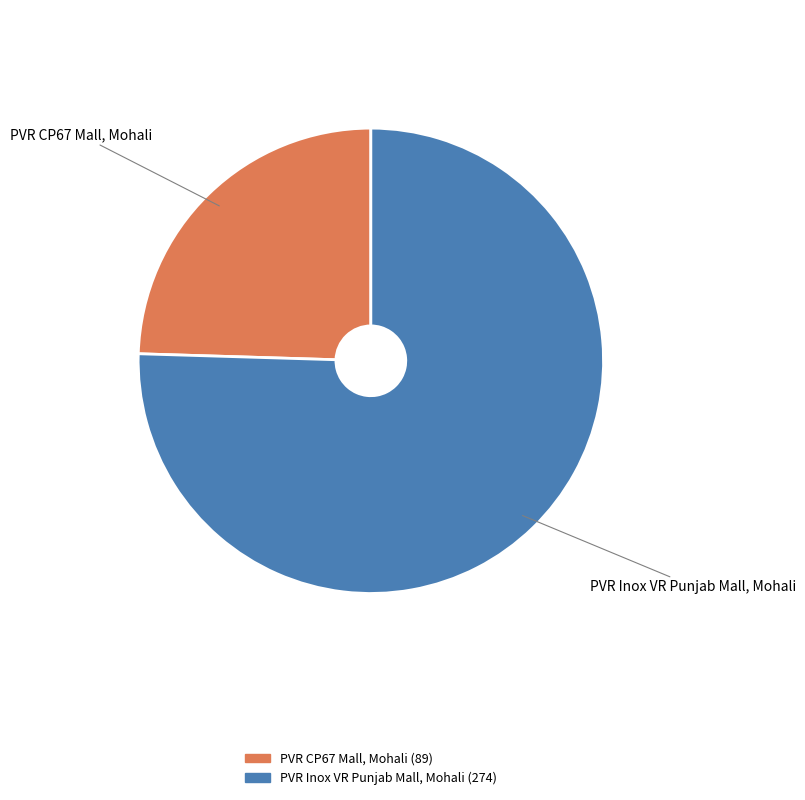

What is the smallest slice in the pie chart?

PVR CP67 Mall, Mohali